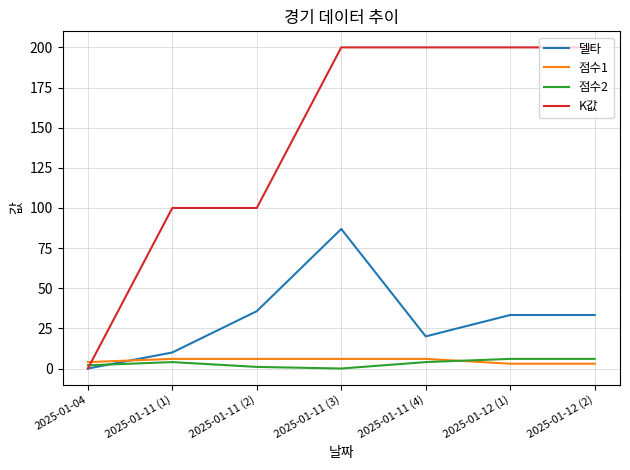

True or false: 델타 and 점수2 cross at least once.

True